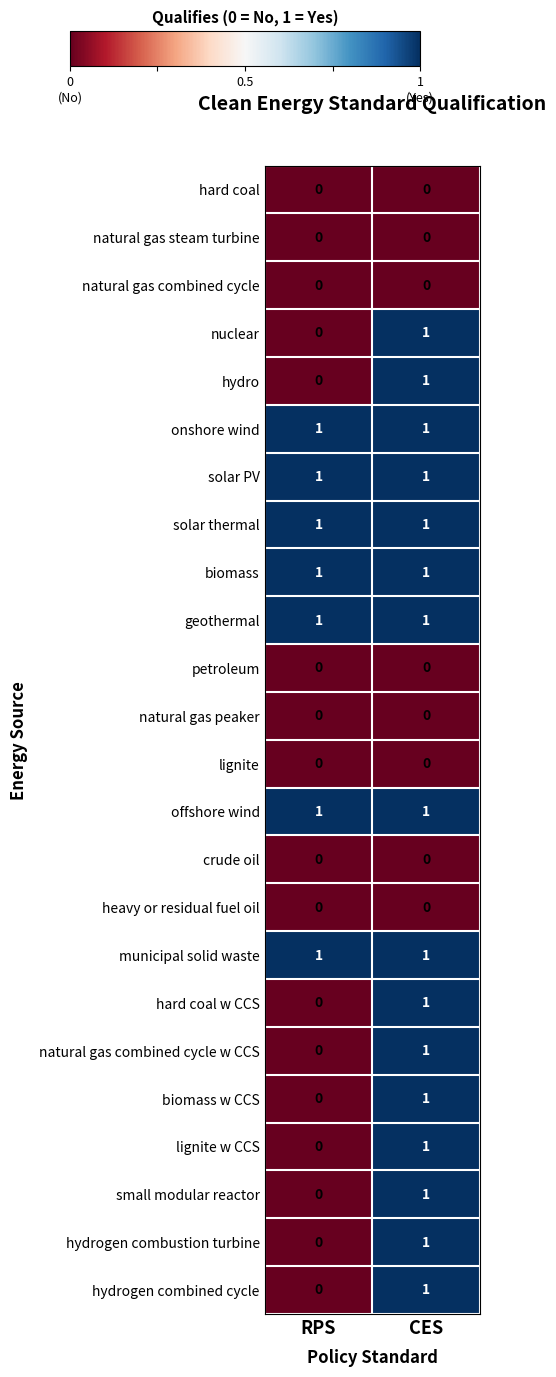

Rank the categories by biomass w CCS value from highest to lowest.

CES, RPS